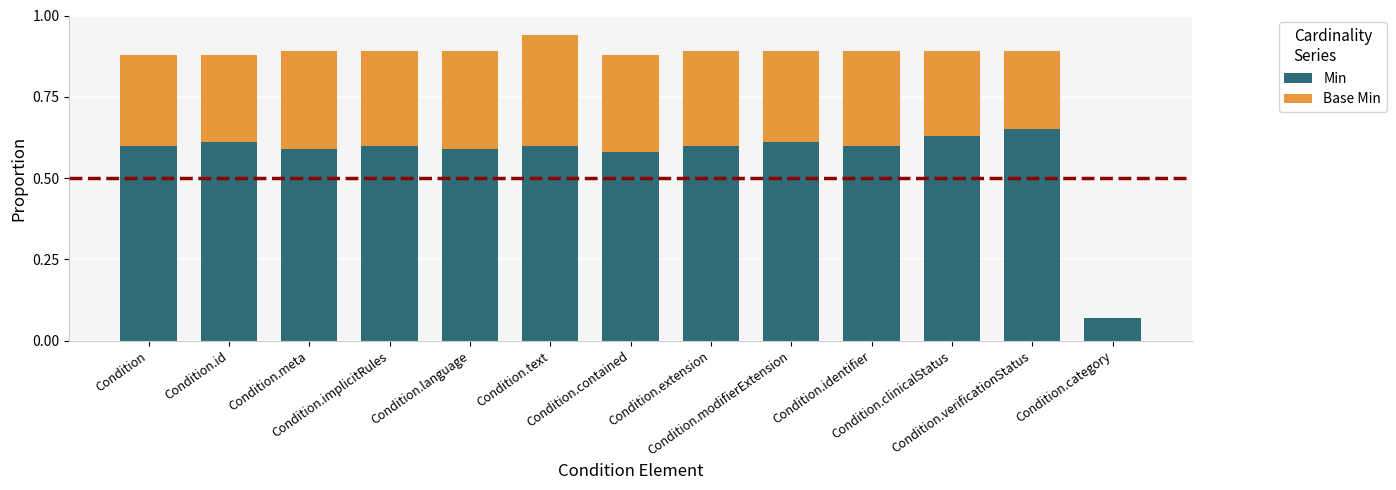

What position from the left is Condition.implicitRules?

4